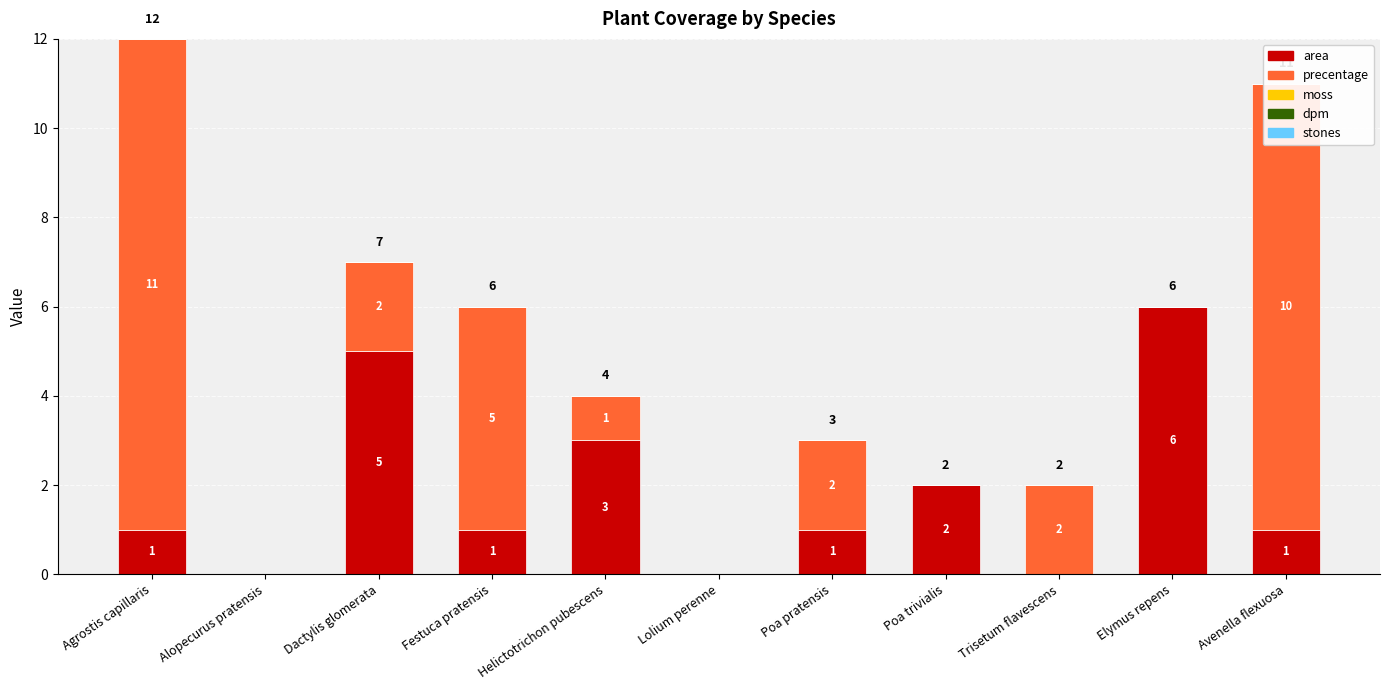

The area series shows 1 at Festuca pratensis. True or false?

True